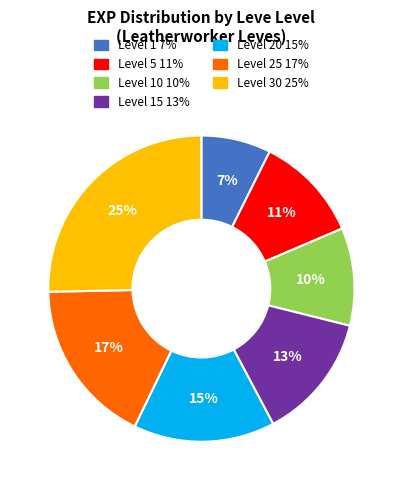

Does any single category account for the majority?

No